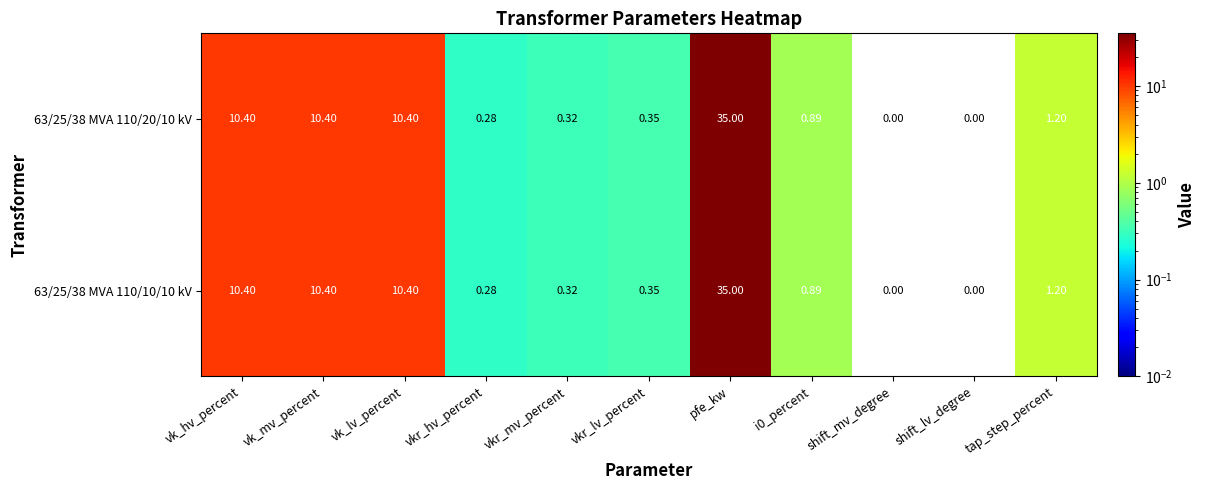

At how many categories does at least one series exceed 26?

1